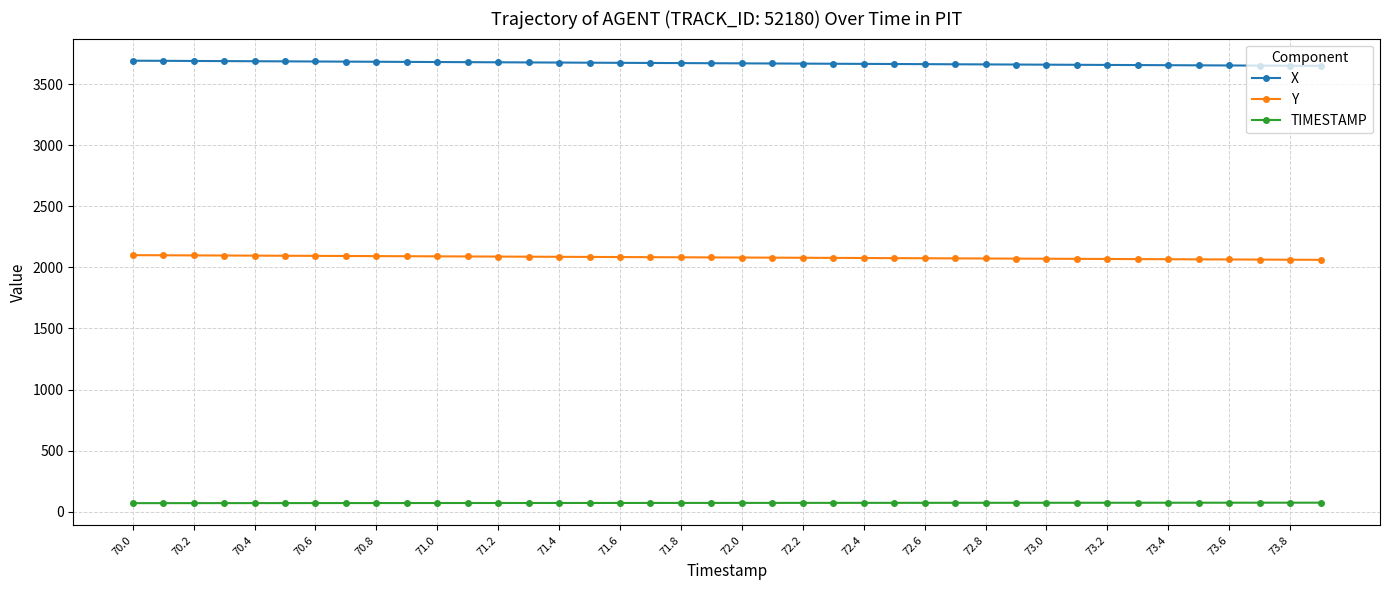

True or false: TIMESTAMP and Y cross at least once.

False